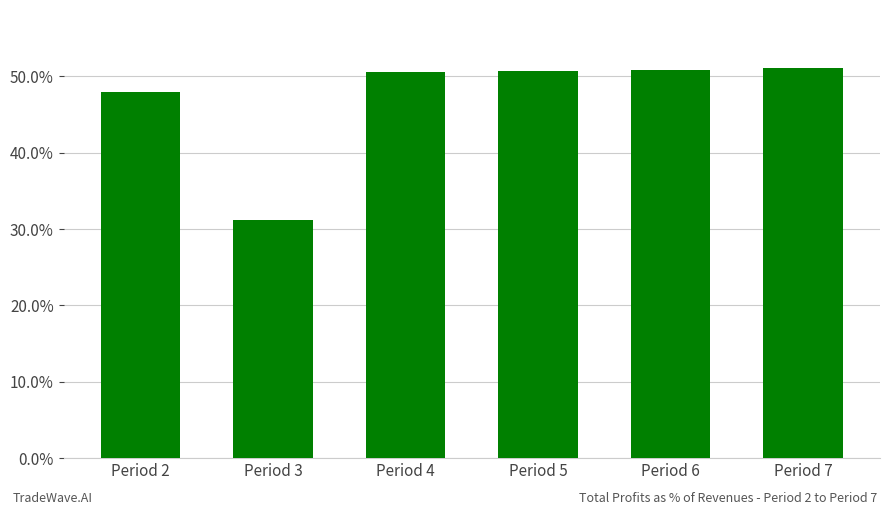

What is the difference between the values at Period 7 and Period 3?

19.8